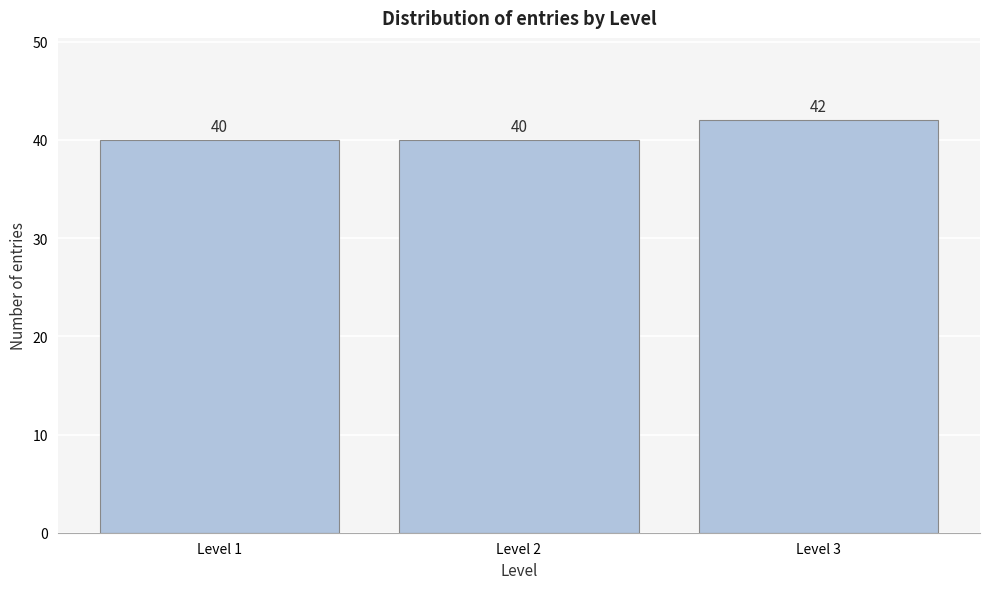

Reading right to left, transcribe all the data shown in this chart.

42	40	40